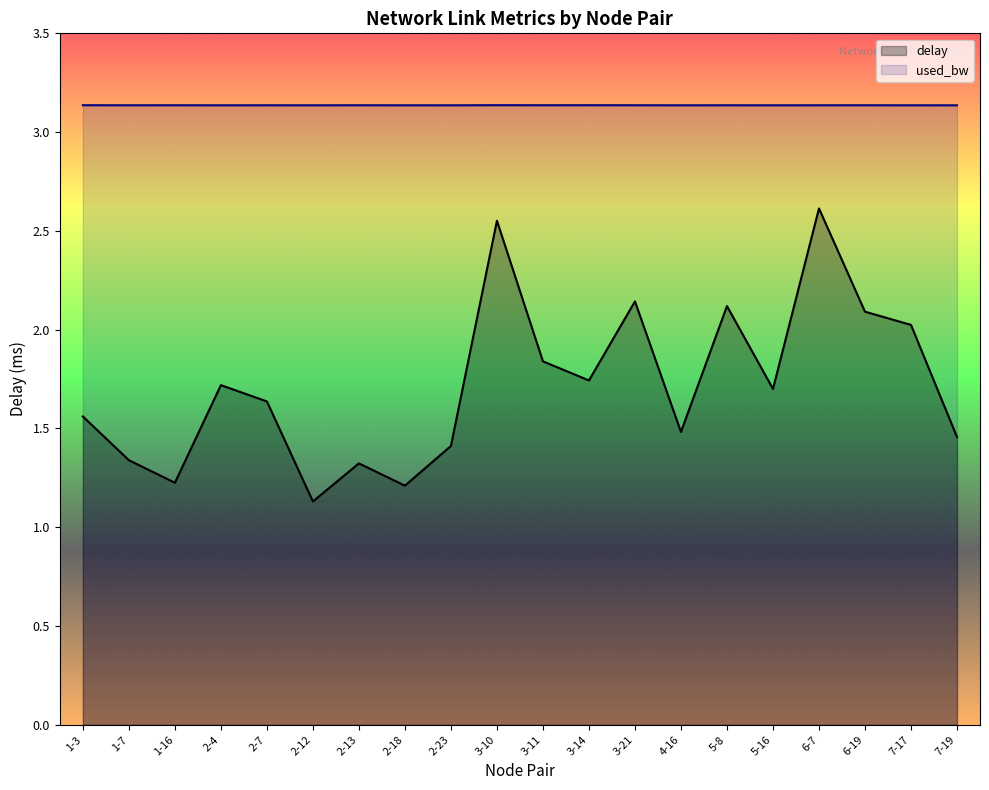

True or false: used_bw has a value of 4.7 at 5-16.

False